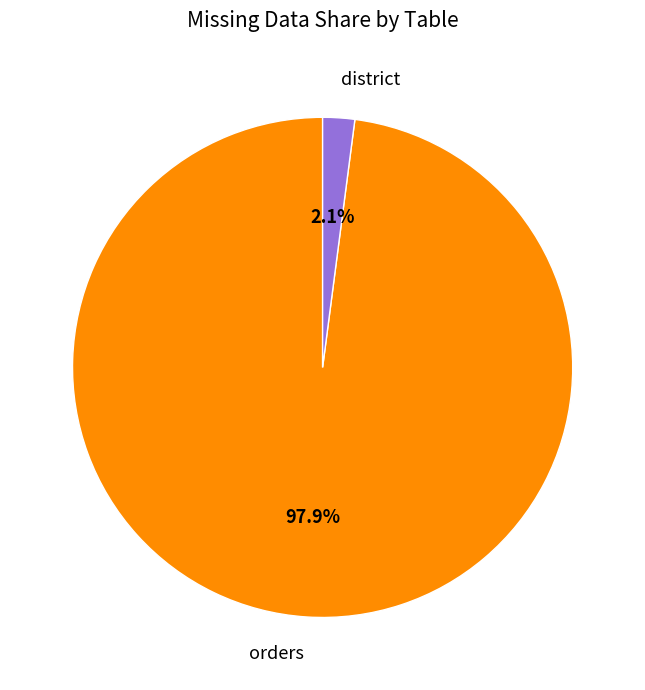

Is there a majority slice in this chart?

Yes